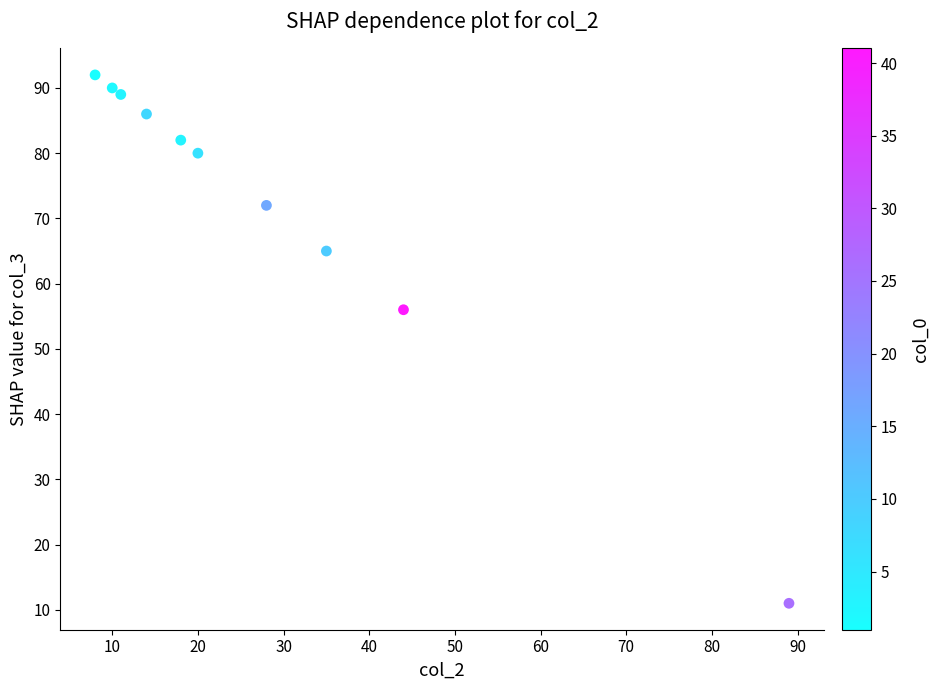

What is the average X value?

28